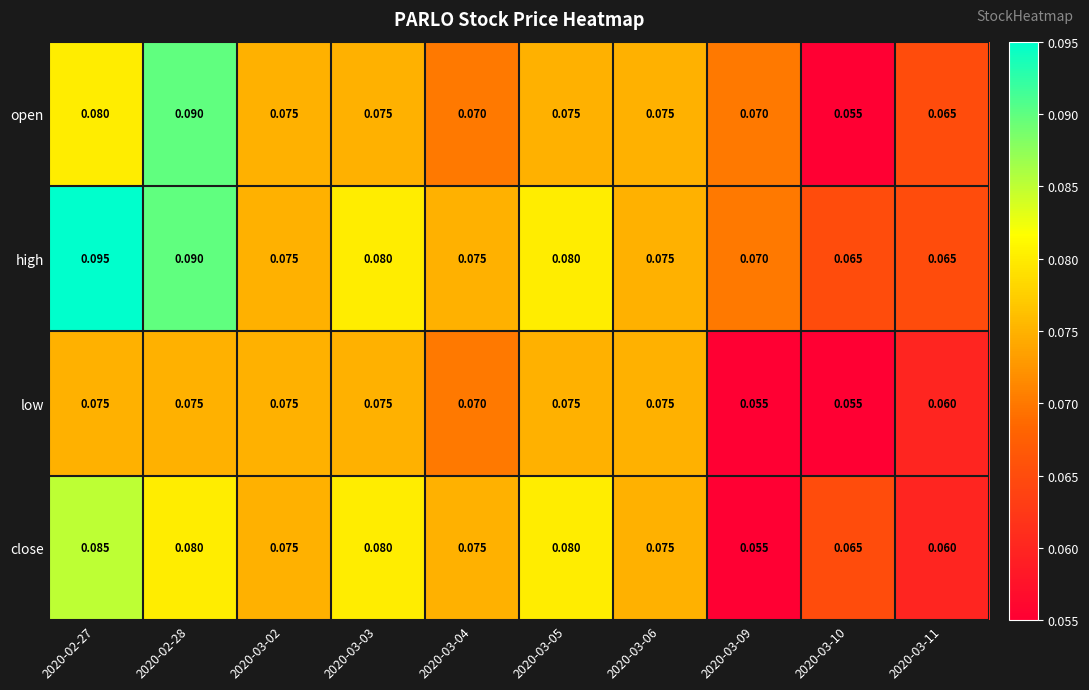

Is the value of open at 2020-03-03 greater than the value of close at 2020-03-03?

No